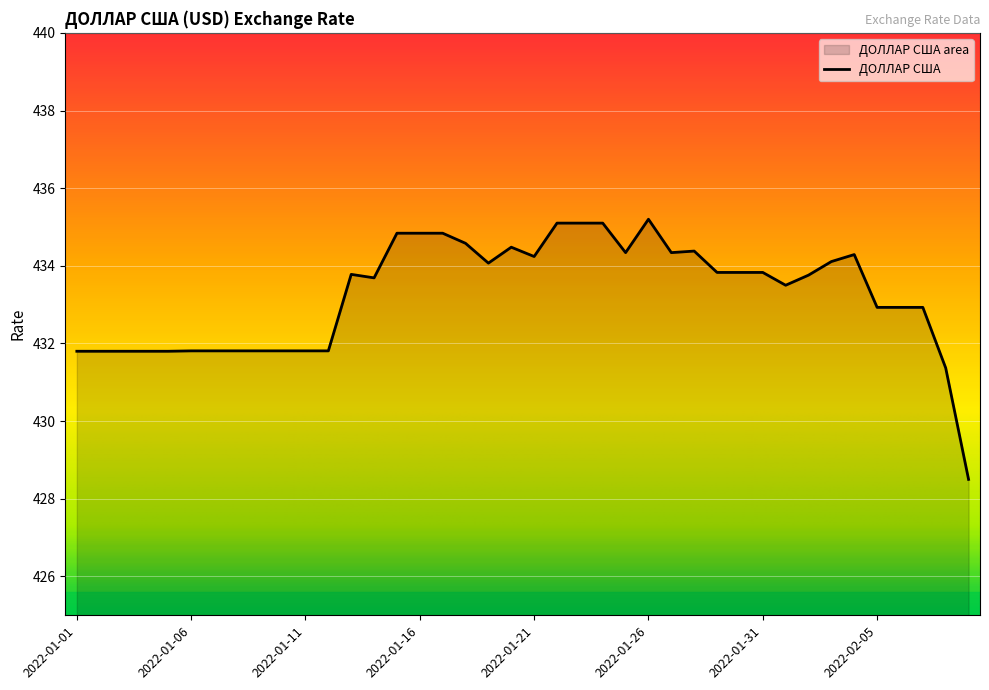

Reading right to left, list all the values displayed in this chart.

428.5	431.4	432.9	432.9	432.9	434.3	434.1	433.8	433.5	433.8	433.8	433.8	434.4	434.3	435.2	434.3	435.1	435.1	435.1	434.2	434.5	434.1	434.6	434.8	434.8	434.8	433.7	433.8	431.8	431.8	431.8	431.8	431.8	431.8	431.8	431.8	431.8	431.8	431.8	431.8